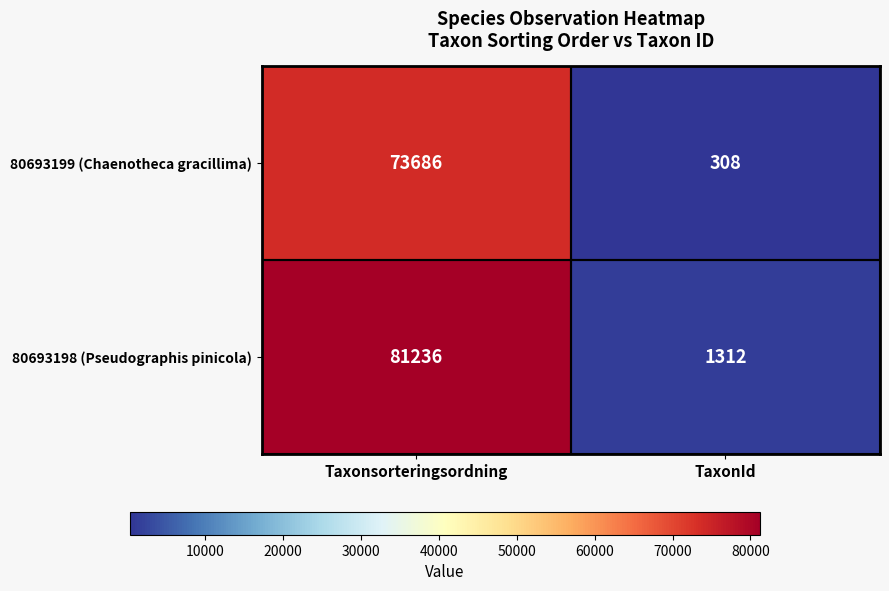

The 80693199 (Chaenotheca gracillima) series shows 308 at TaxonId. True or false?

True